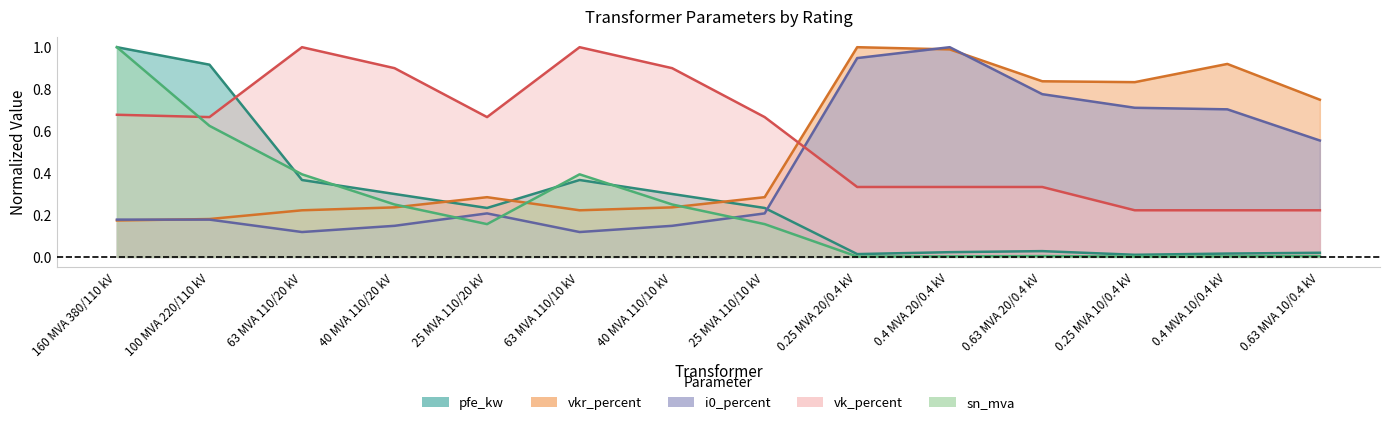

Which series has the largest total across all categories?

vk_percent